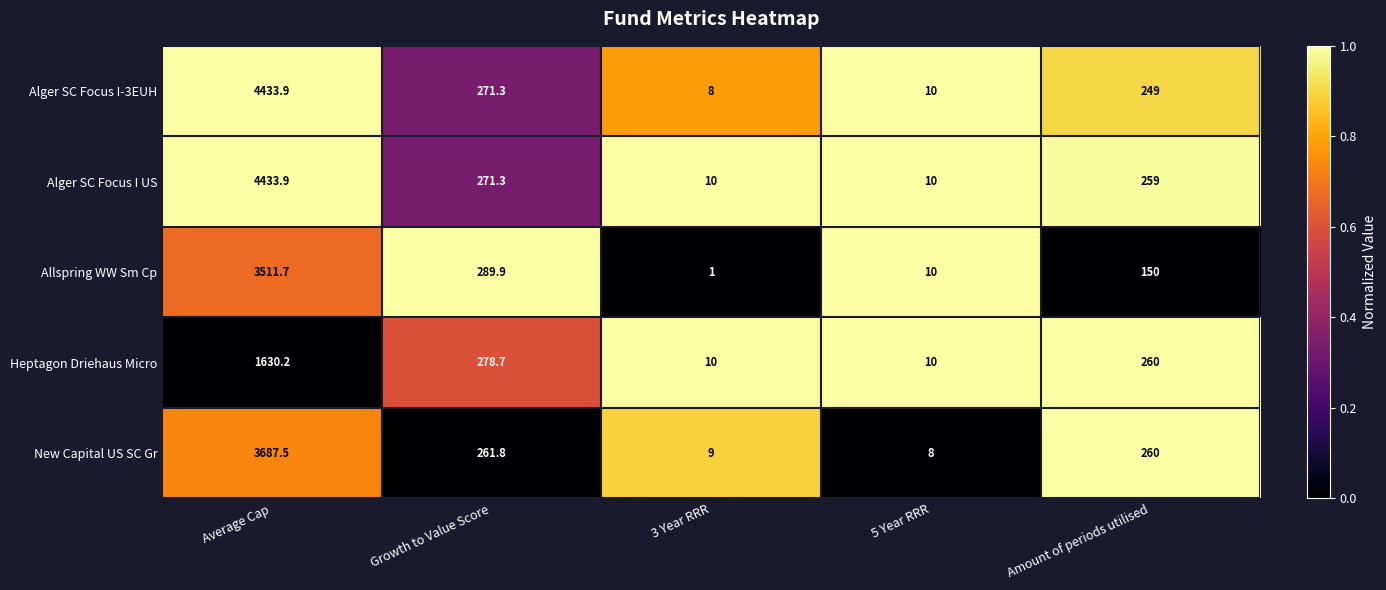

What is the spread (max minus min) of values at Amount of periods utilised?

110.0